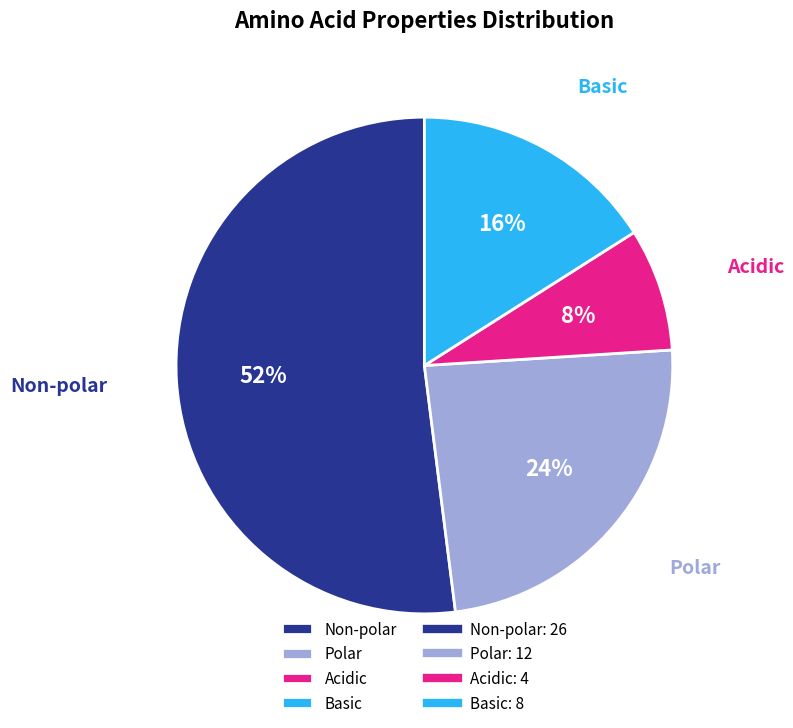

Approximately how many times larger is the value at Polar compared to Basic?

1.5